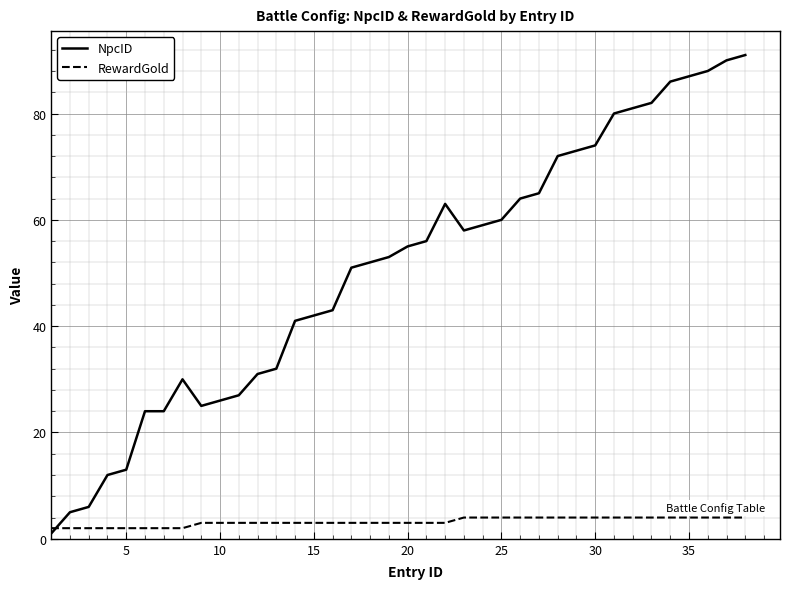

What is the minimum value shown in the chart?

1